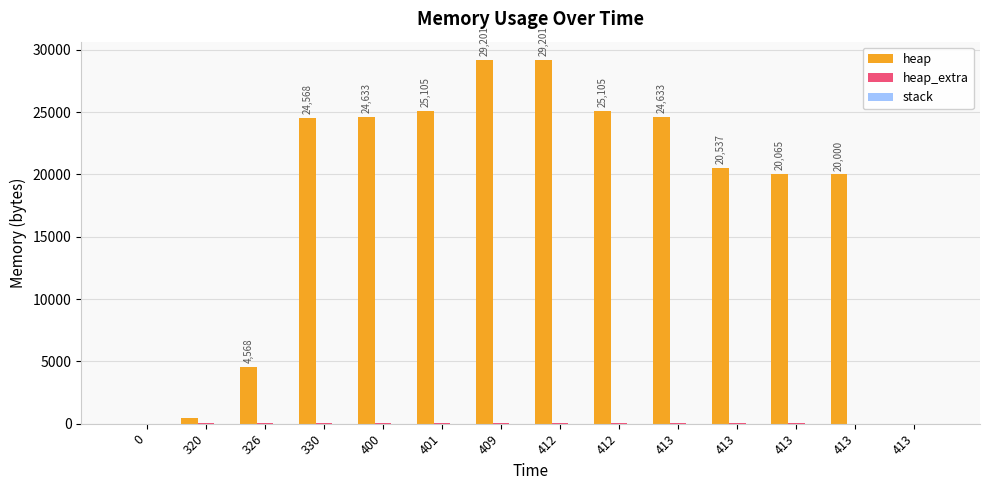

Are the bars grouped side by side (vs. stacked)?

Yes